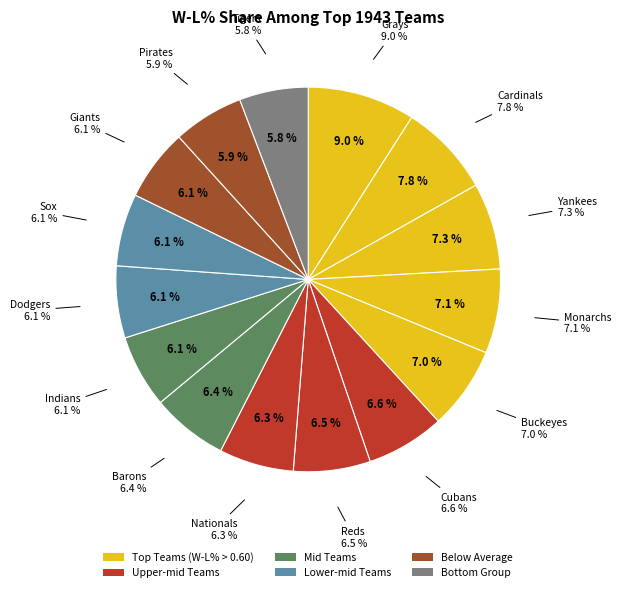

Combined, what portion of the pie is Chicago American Giants and Cleveland Buckeyes?

13.0%